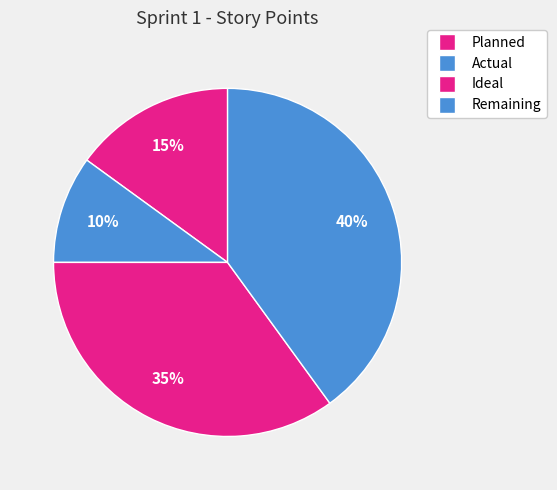

To the nearest percent, what portion does Planned represent?

15%